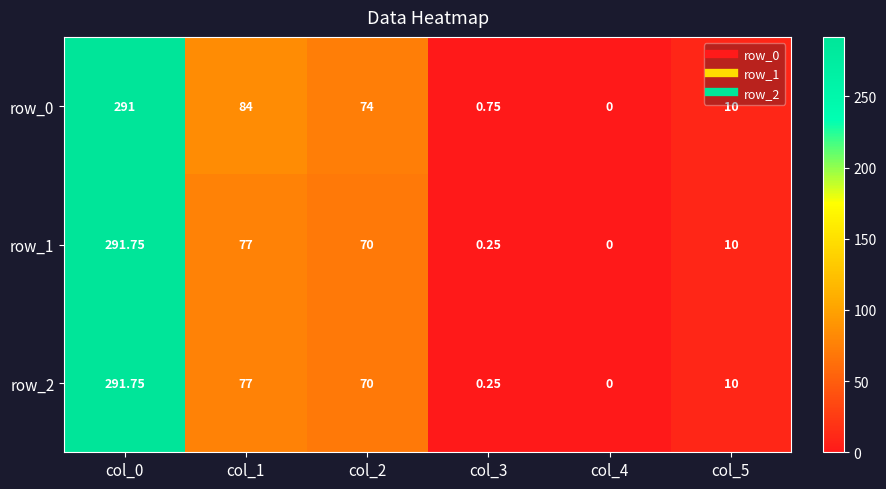

How many distinct data groups are displayed?

3